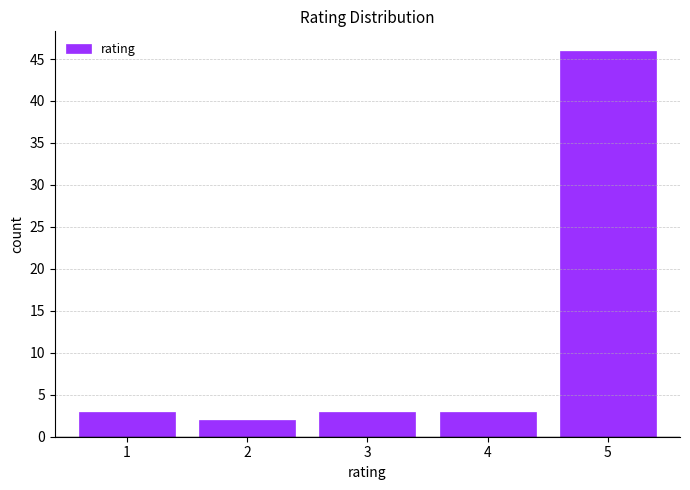

Reading right to left, what are all the values shown in this chart?

46	3	3	2	3